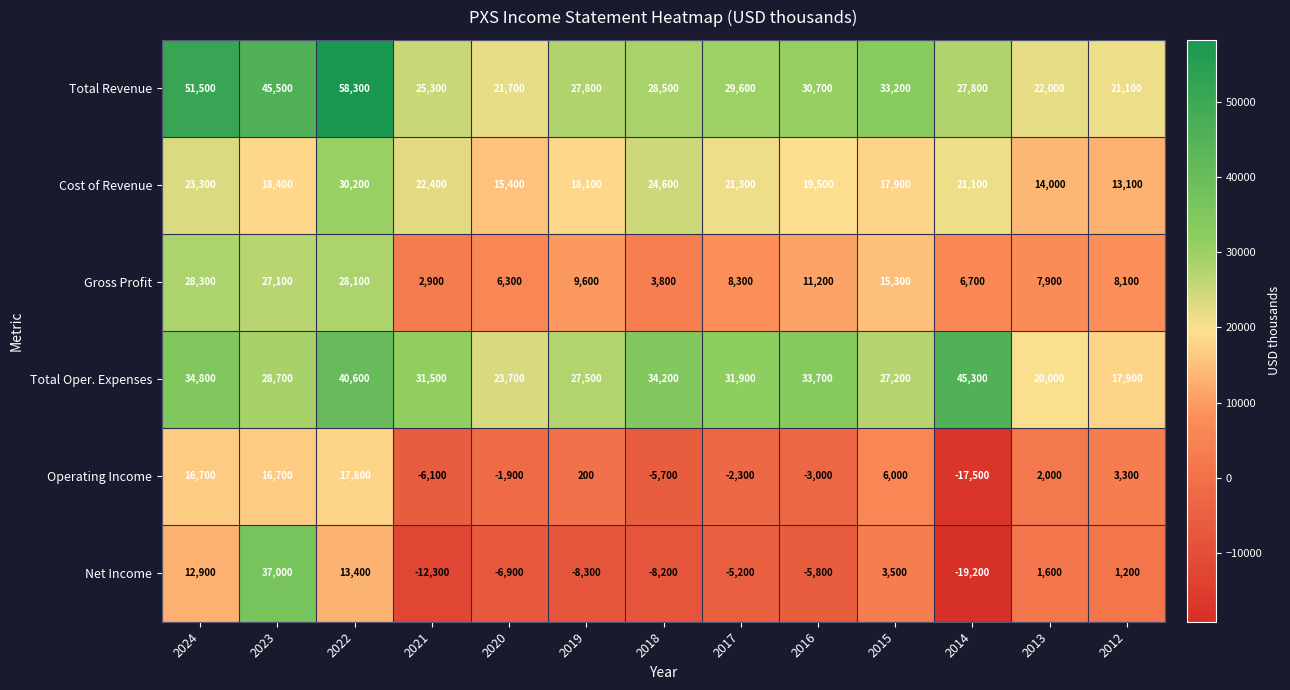

Where is Operating Income nearest to the value 150?

2019